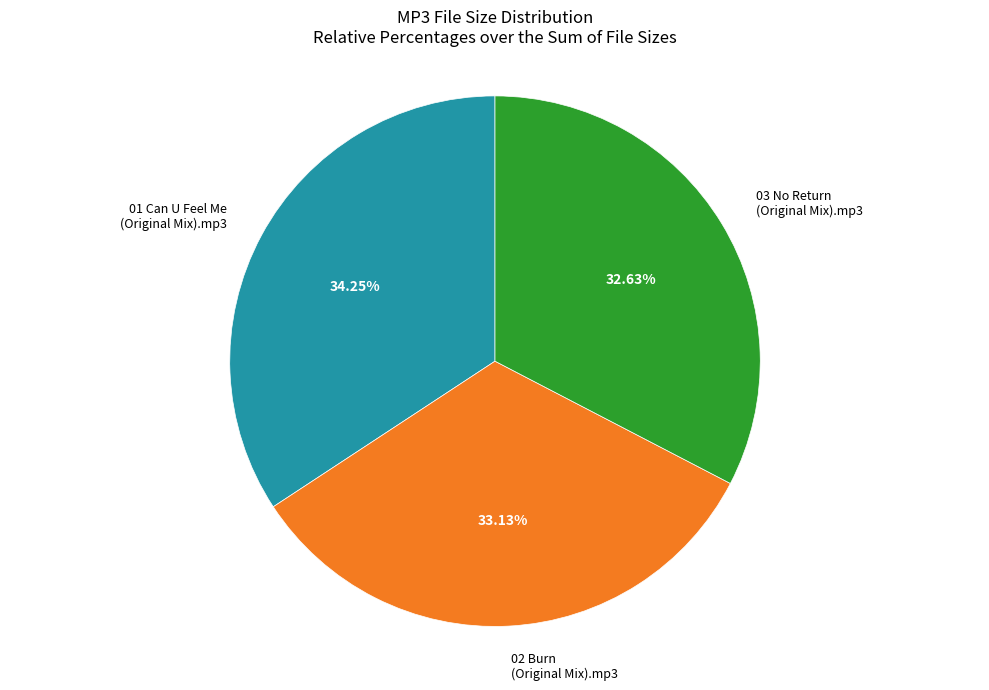

To the nearest percent, what percentage of the pie is 01 Can U Feel Me (Original Mix).mp3?

34%